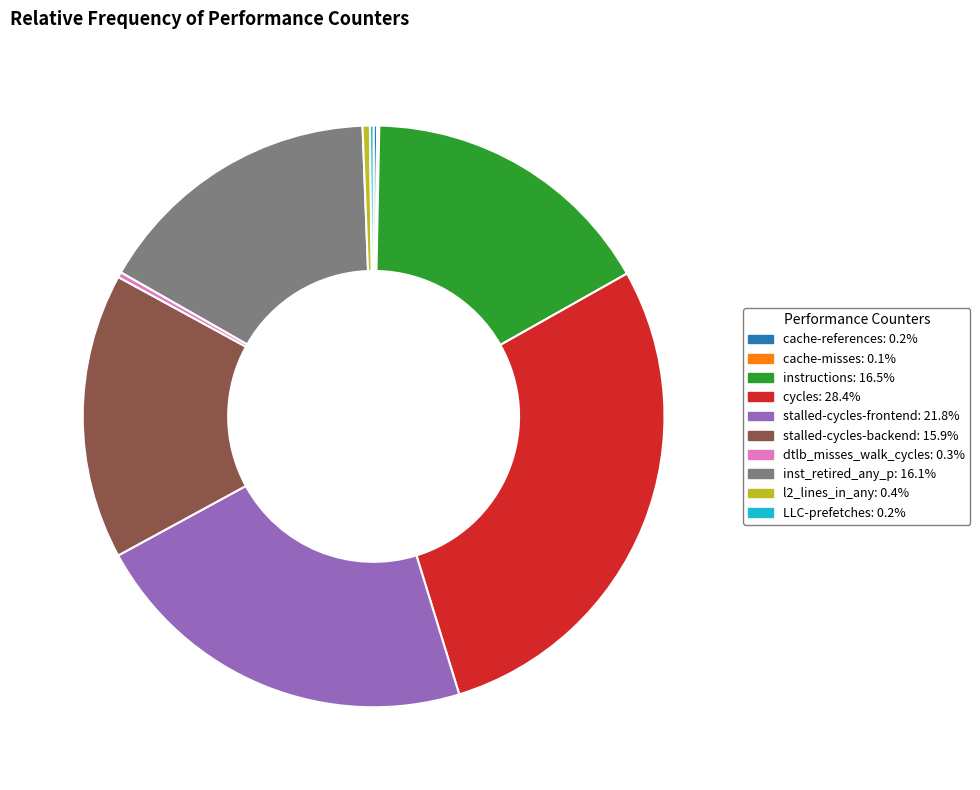

What is the ratio of the value at stalled-cycles-frontend to the value at cycles?

0.8